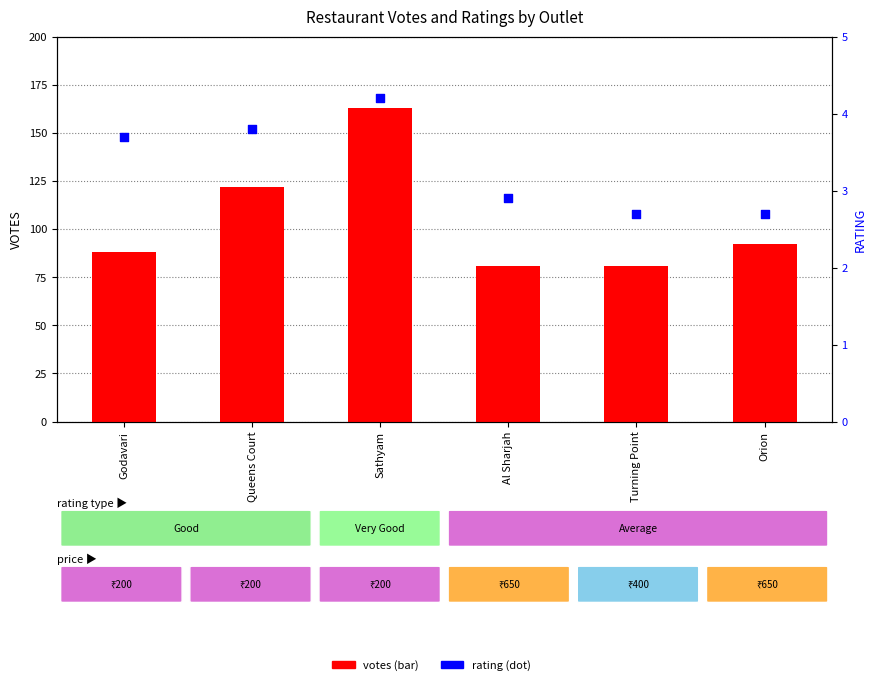

Which series has the largest total across all categories?

votes